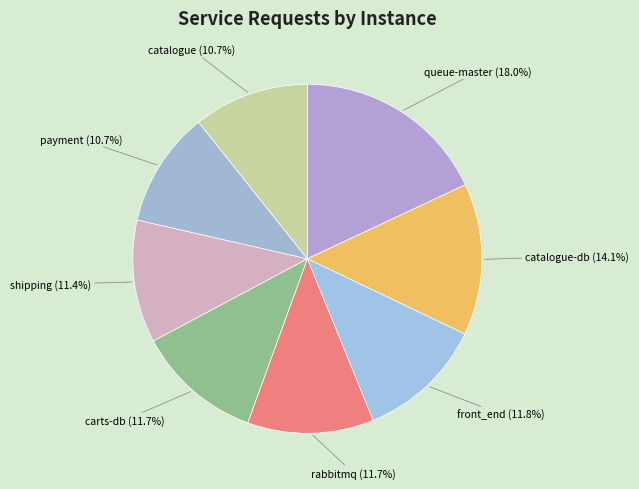

How many segments does this pie chart have?

8